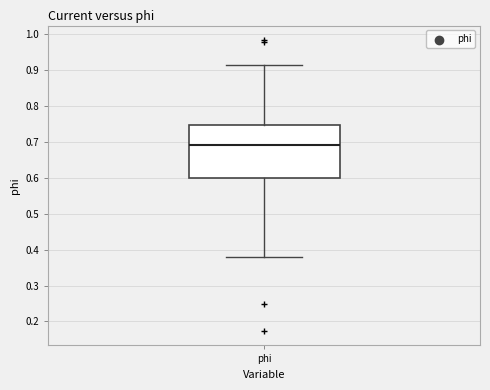

Where does the lower whisker of the box for phi end on the y-axis? The values are not printed on the chart, so give them approximately, as read against the axis.

0.38